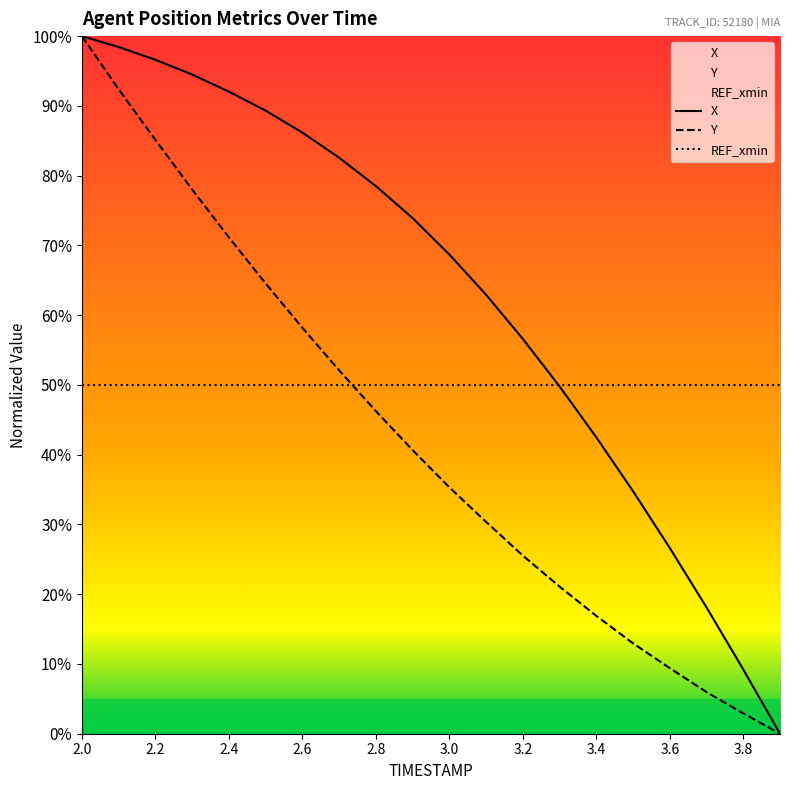

Rank the series by their average value, from lowest to highest.

Y, REF_xmin, X